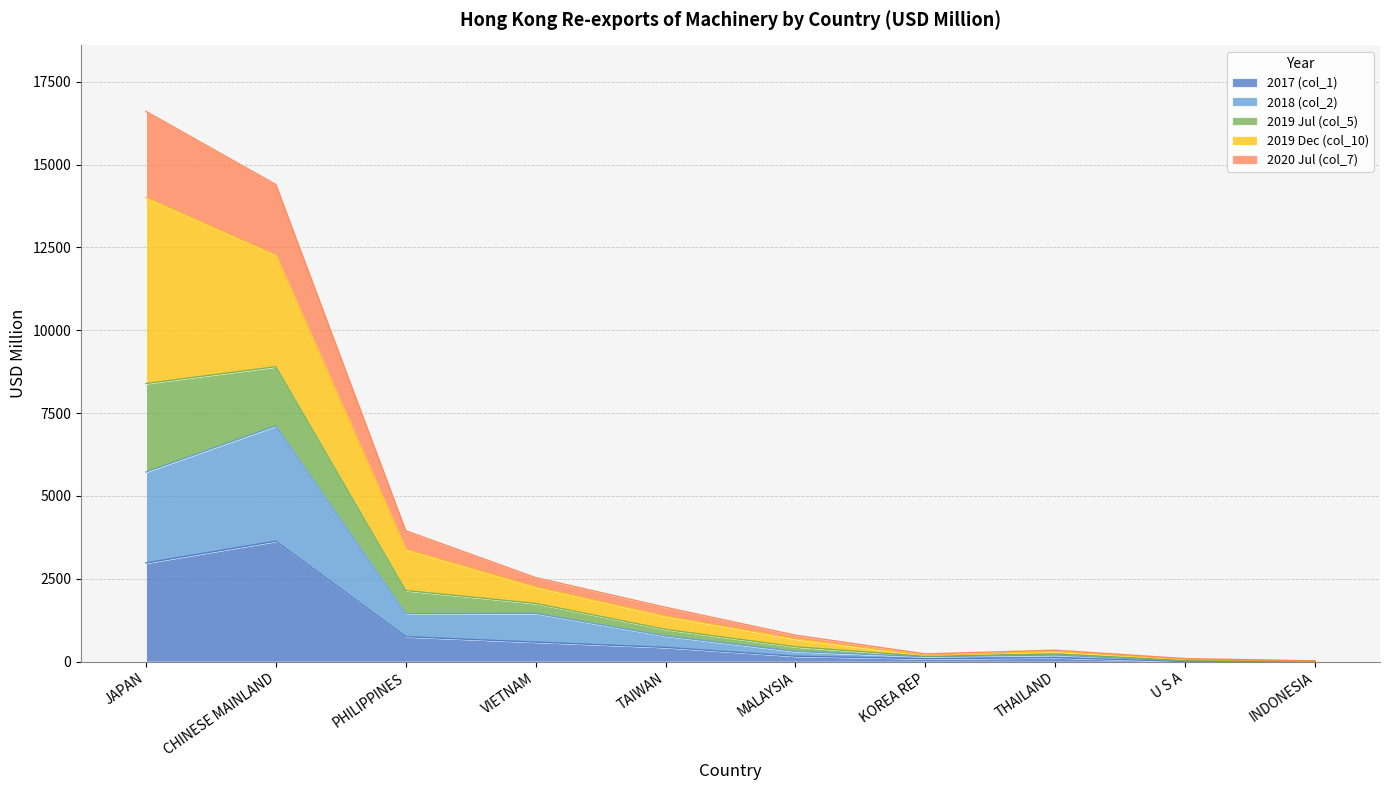

At which category is the sum across all series the highest?

JAPAN